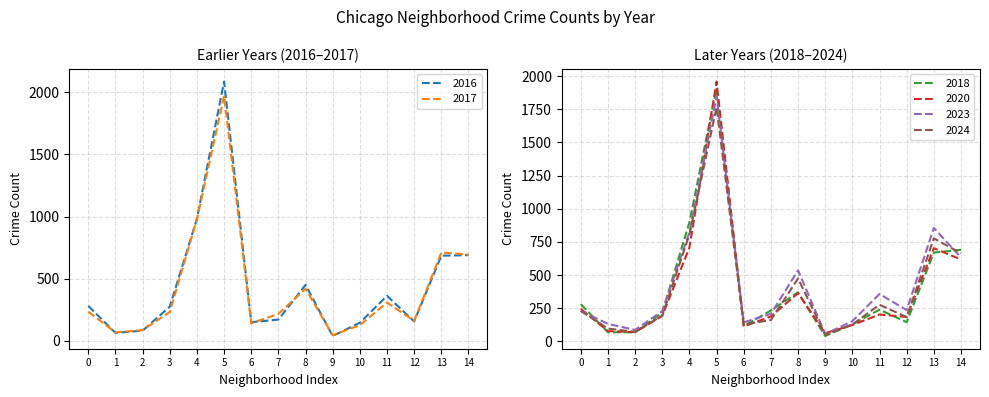

The value of 2024 at 7 is 161. True or false?

True